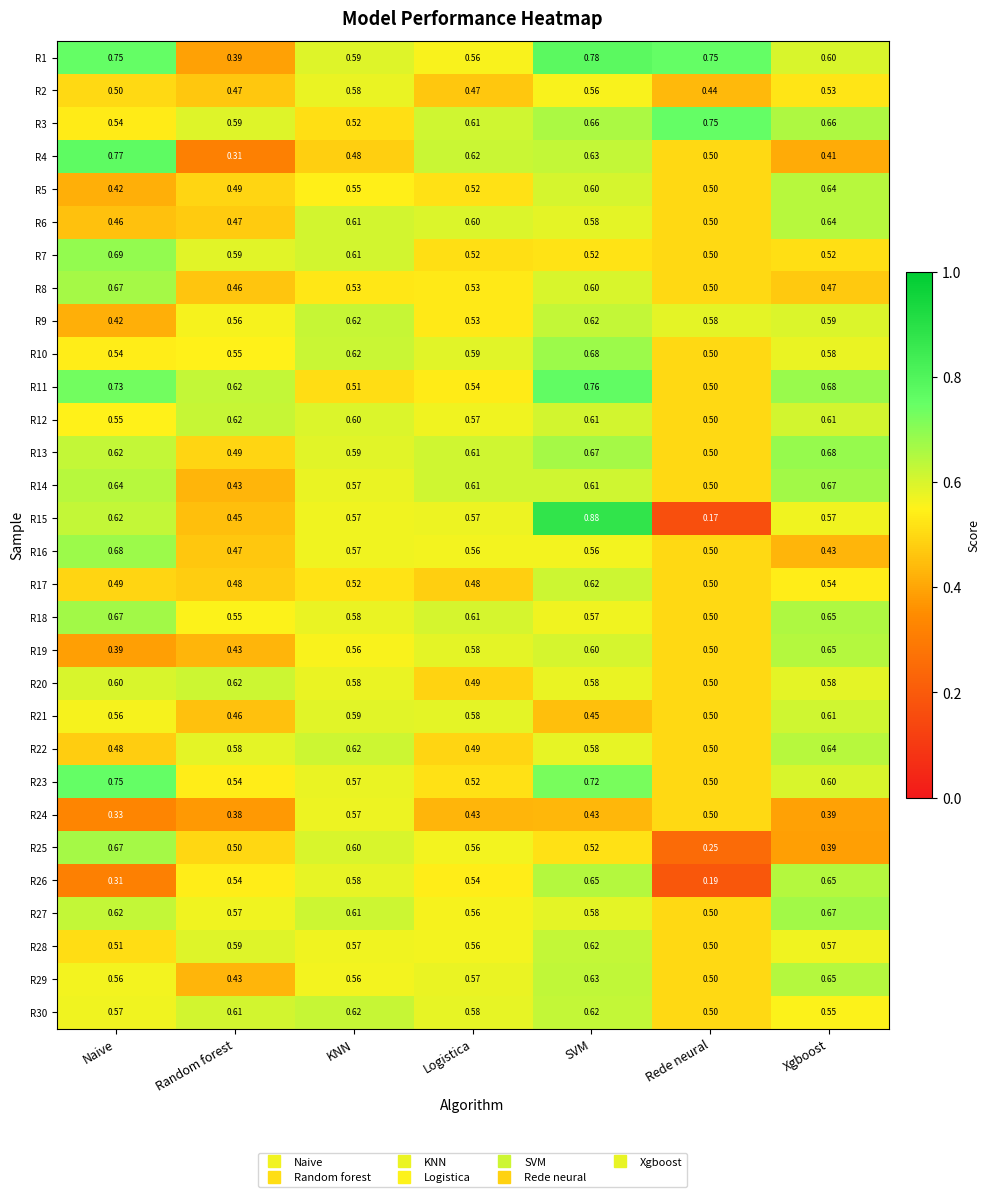

Rank the categories by R23 value from highest to lowest.

Naive, SVM, Xgboost, KNN, Random forest, Logistica, Rede neural